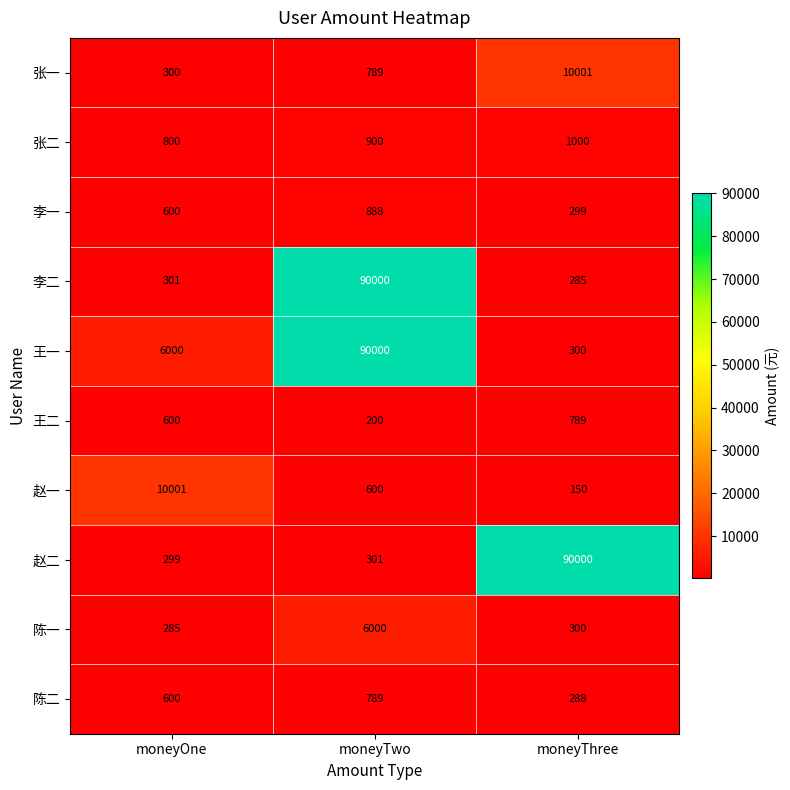

Reading left to right, transcribe all the data shown in this chart.

张一: 300	789	10001
张二: 800	900	1000
李一: 600	888	299
李二: 301	90000	285
王一: 6000	90000	300
王二: 600	200	789
赵一: 10001	600	150
赵二: 299	301	90000
陈一: 285	6000	300
陈二: 600	789	288